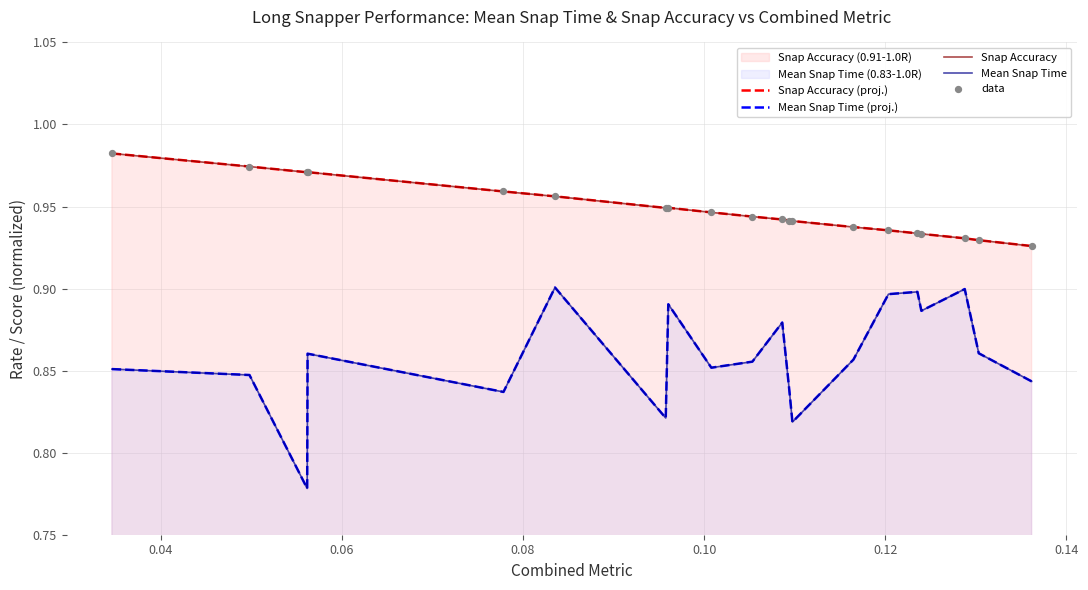

Which series contains the lowest Y value?

Mean Snap Time (proj.)